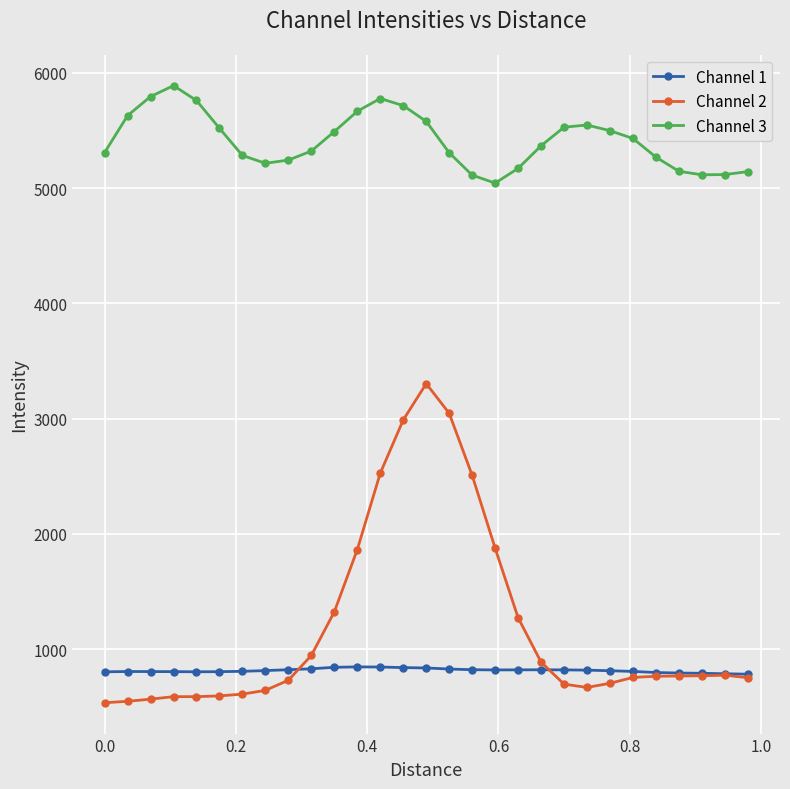

What is the value of the Channel 1 point at the 4th from the left?

803.9